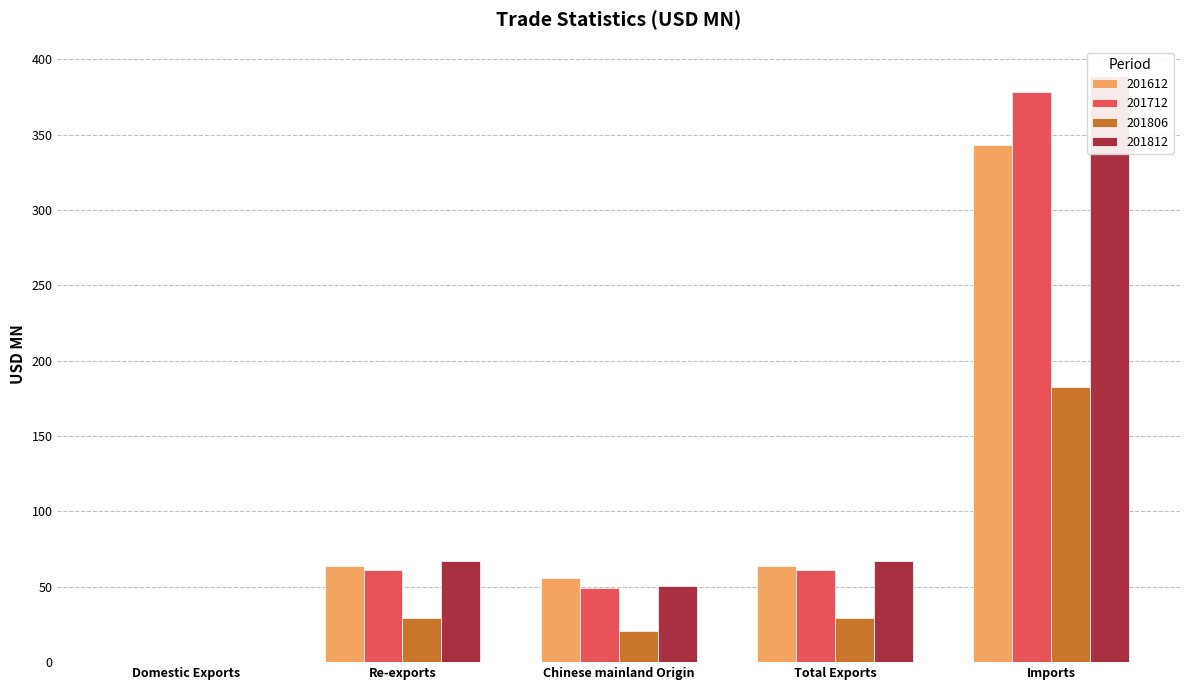

Rank the series by their maximum value, from lowest to highest.

201806, 201612, 201712, 201812